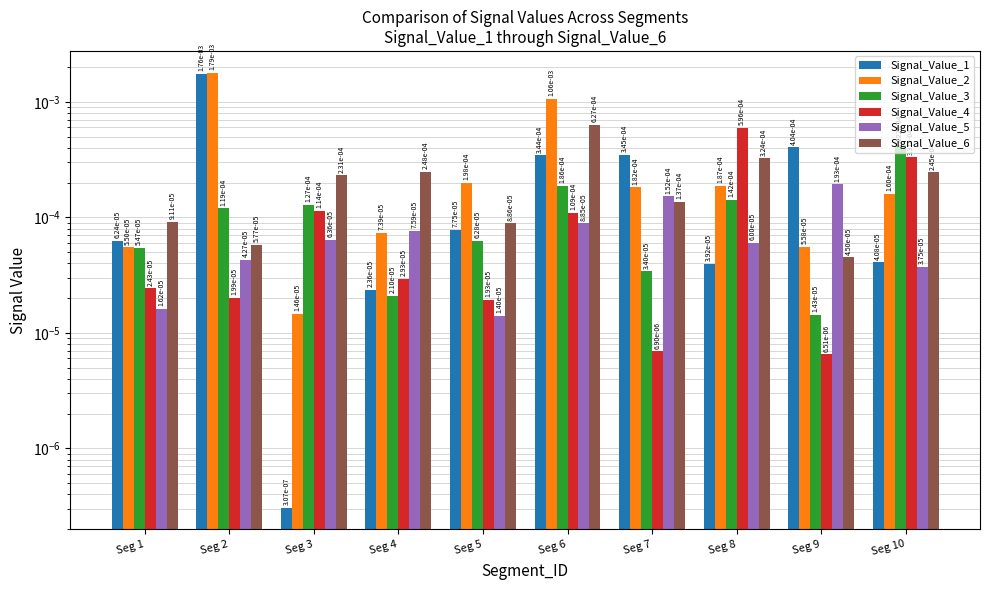

At how many categories does at least one series exceed 0?

10